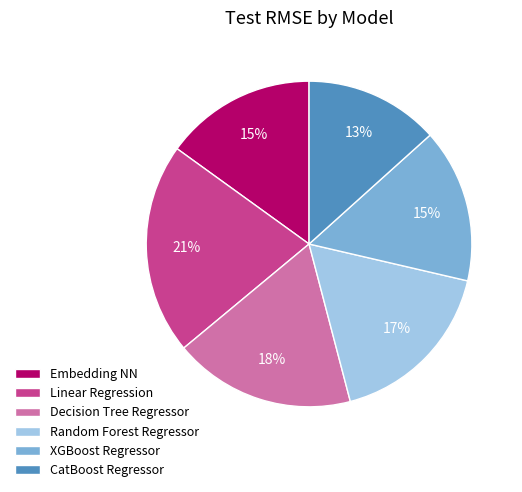

Is there any slice that represents more than half of the pie?

No